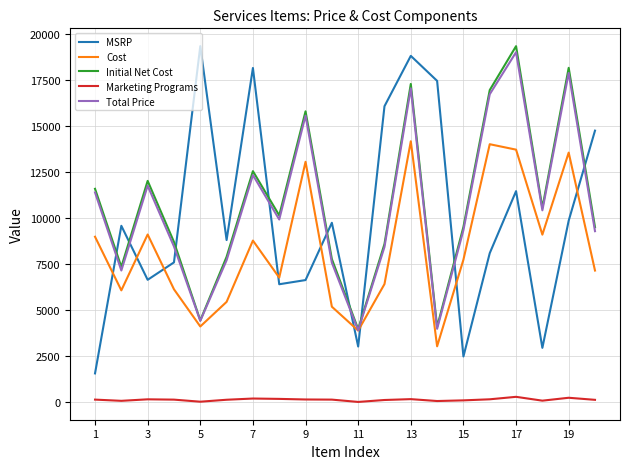

Which series ends up on top after the final intersection of Initial Net Cost and MSRP?

MSRP